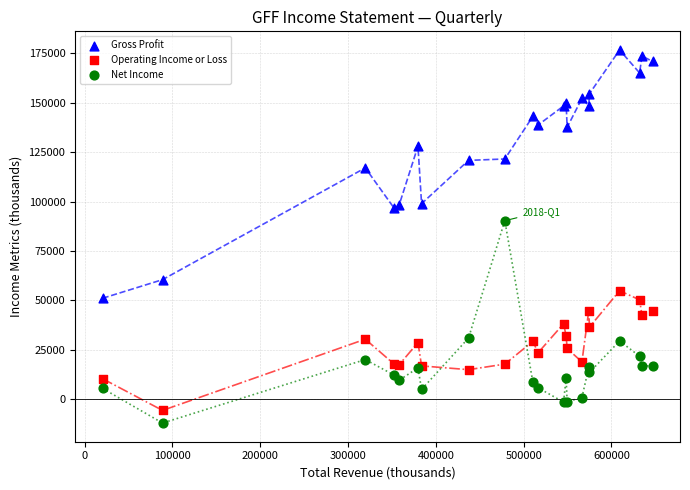

Across all series, what Y value is closest to 82300?

90300